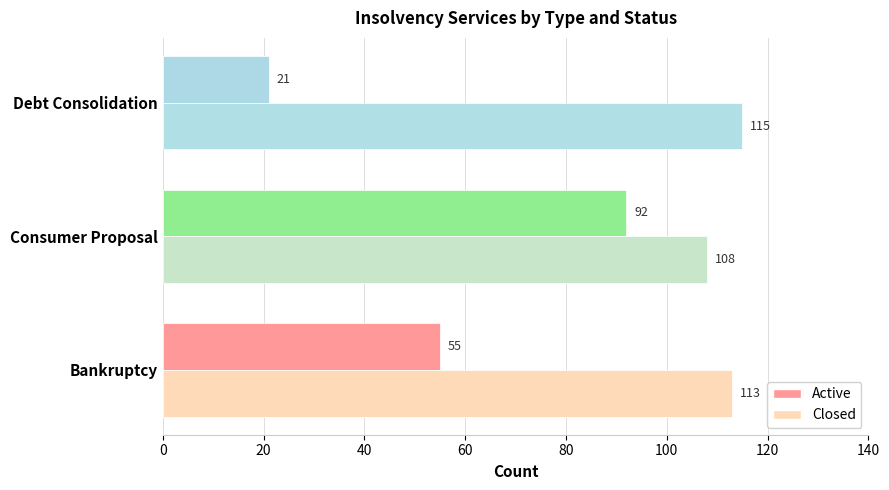

Which series has the widest spread of values?

Active